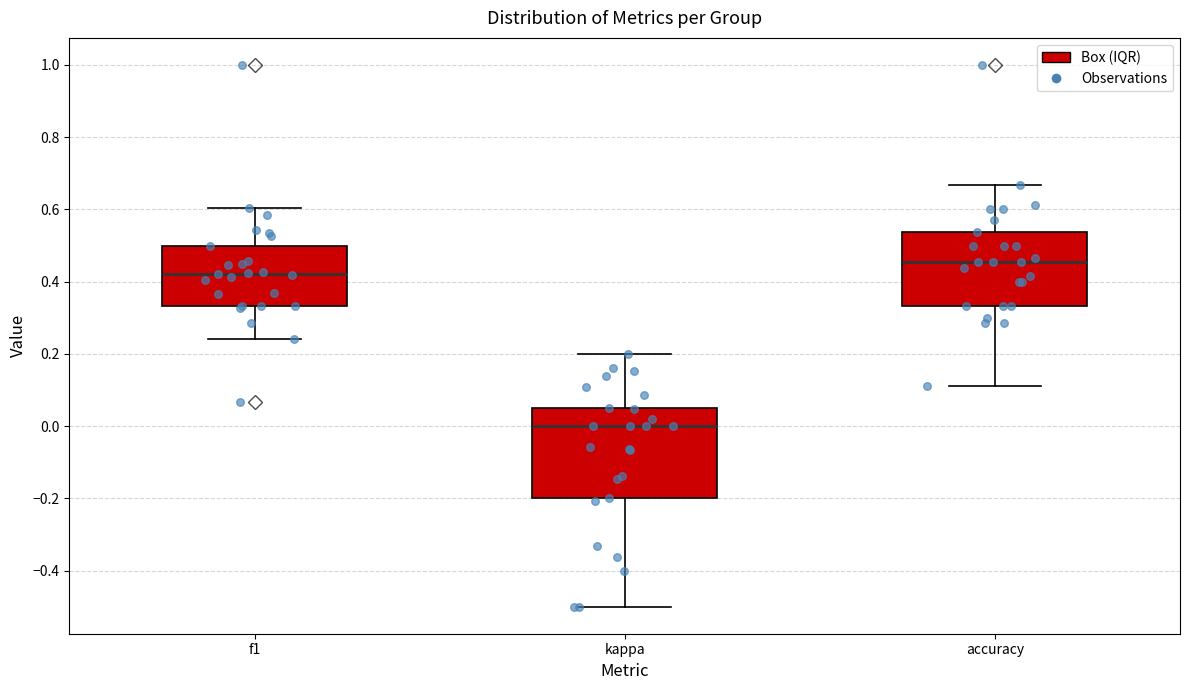

Which box has the lowest median line?

kappa